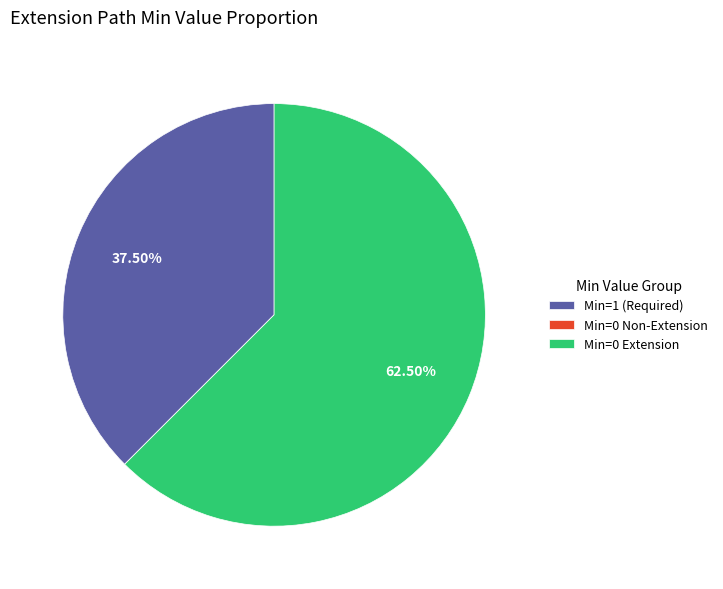

Between Min=0 Extension and Min=1 (Required), which is larger?

Min=0 Extension